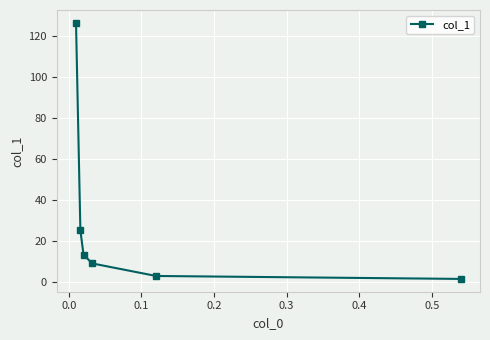

What is the value of the 4th point from the left?

9.0